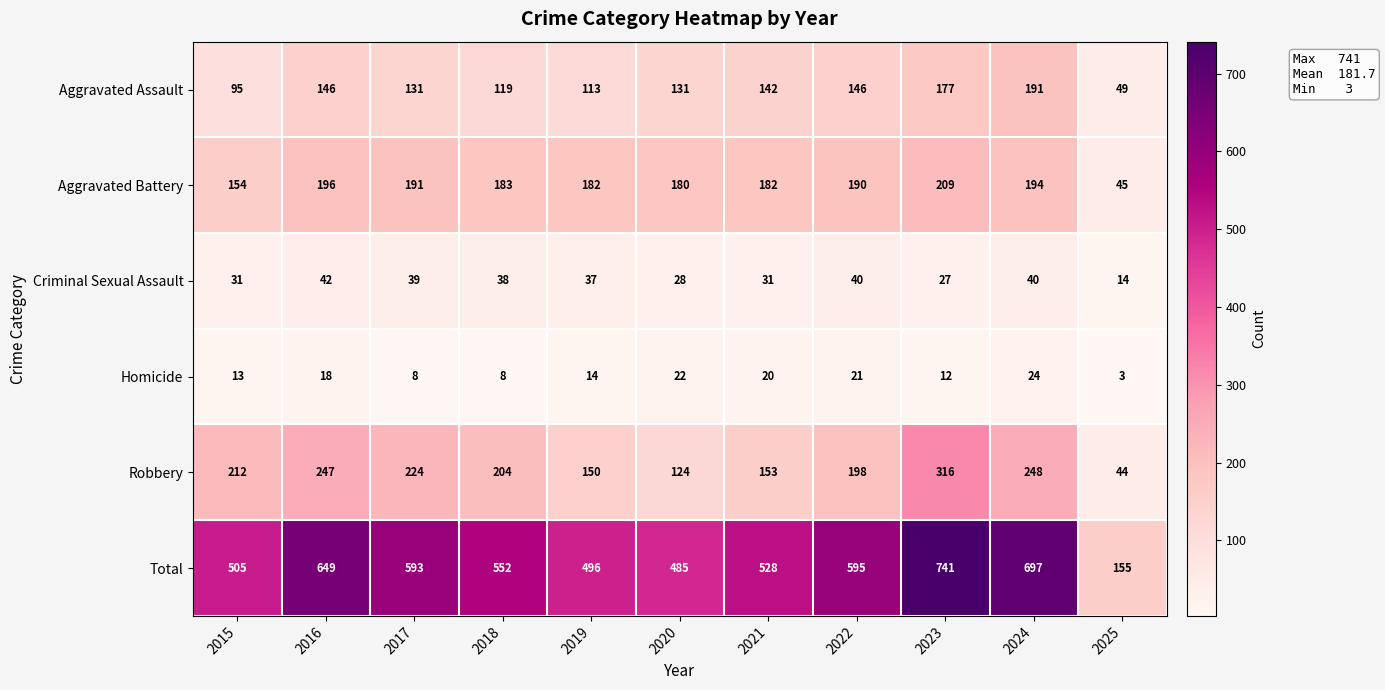

Where does the Homicide series first go above 14?

2016